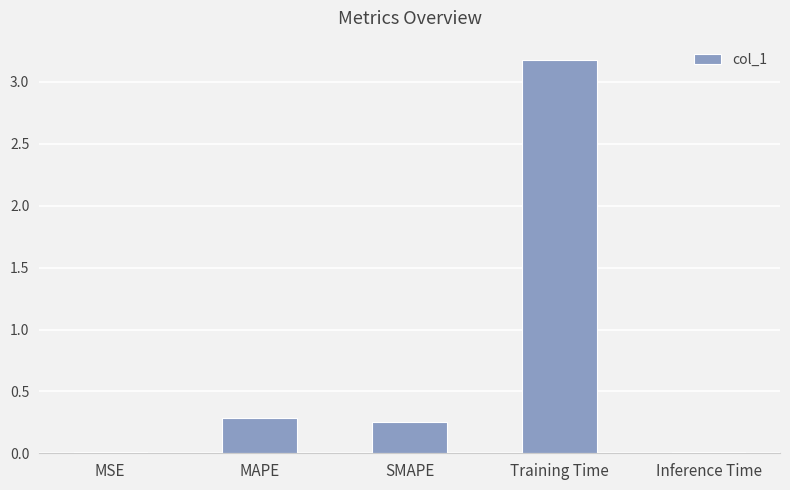

Between Inference Time and Training Time, which is larger?

Training Time